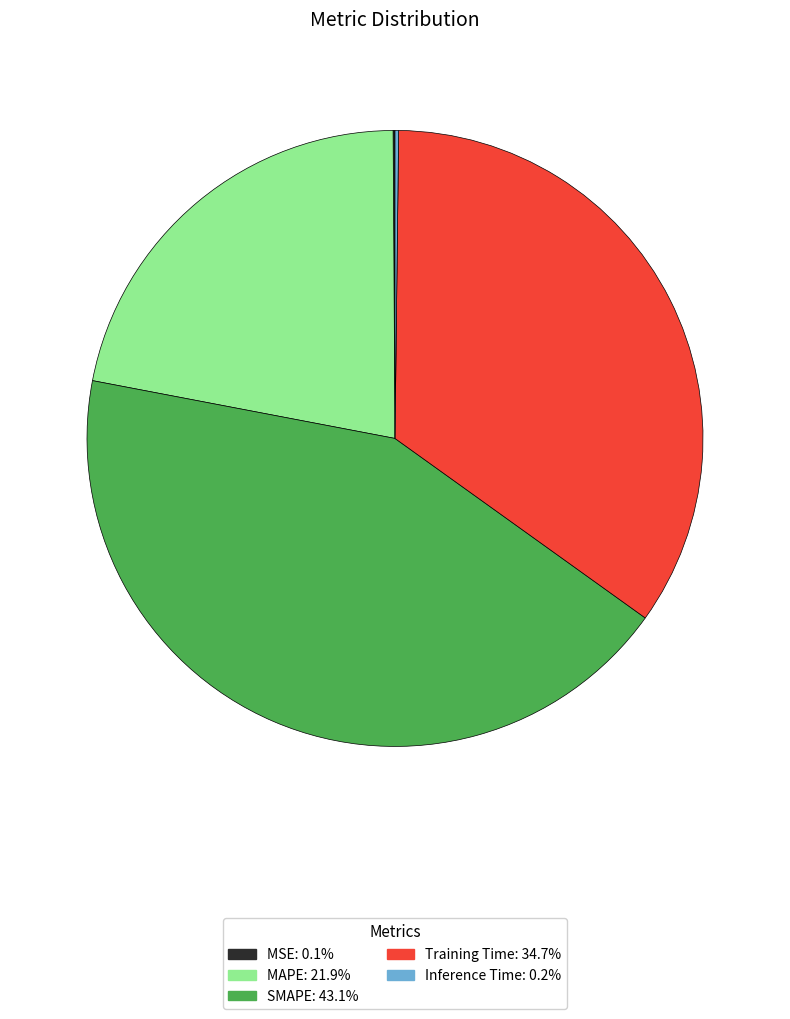

Is SMAPE the majority of the pie?

No